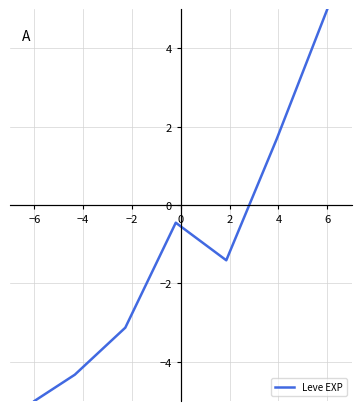

How many values exceed -1?

3